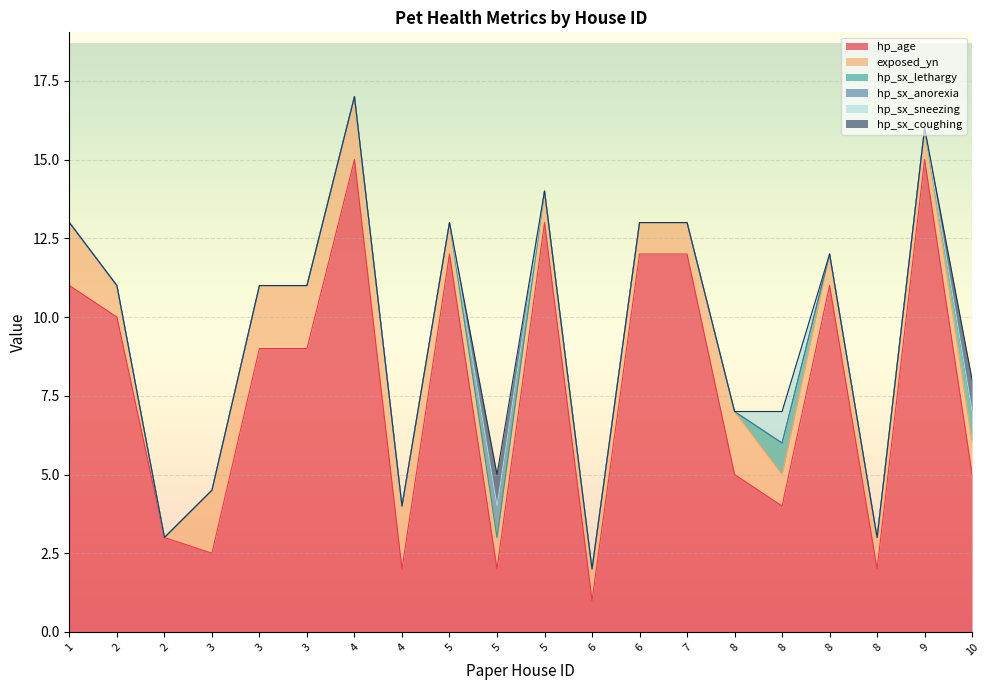

True or false: hp_sx_sneezing has a value of 0.5 at 8.

False